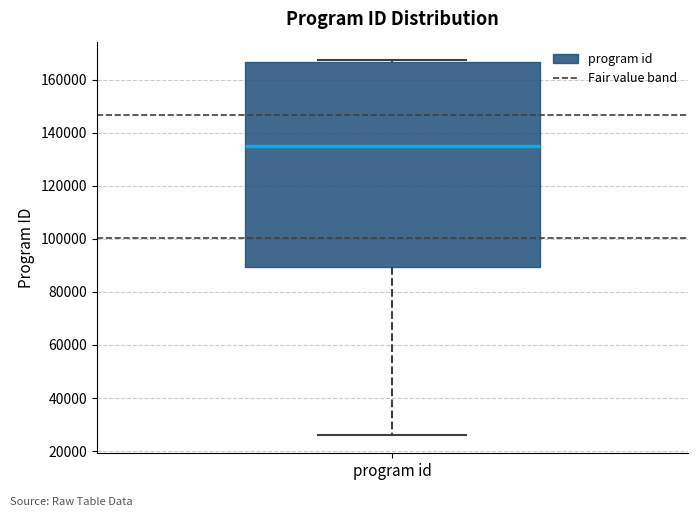

Where does the lower whisker of the box for program id end on the y-axis? The values are not printed on the chart, so give them approximately, as read against the axis.

26000